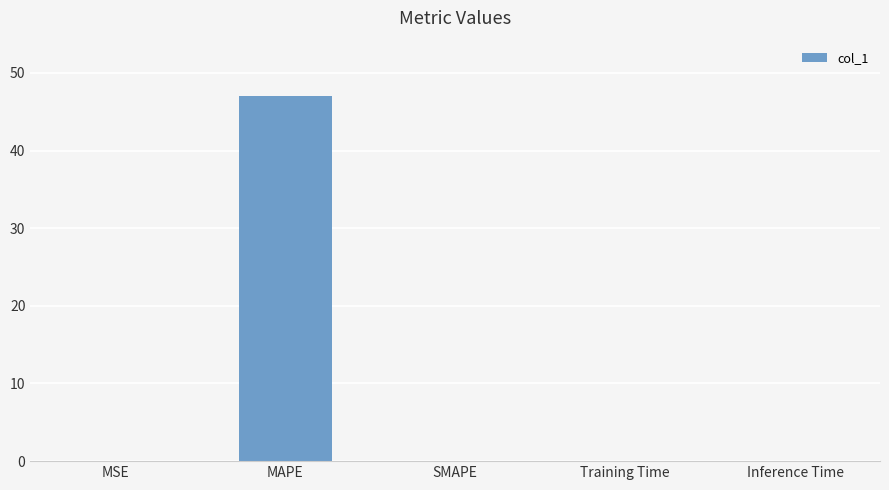

How many categories are shown in the chart?

5